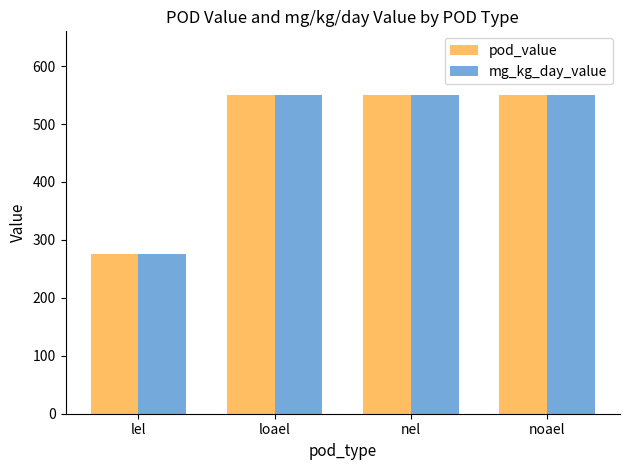

What is the label of the 3rd bar from the left?

nel